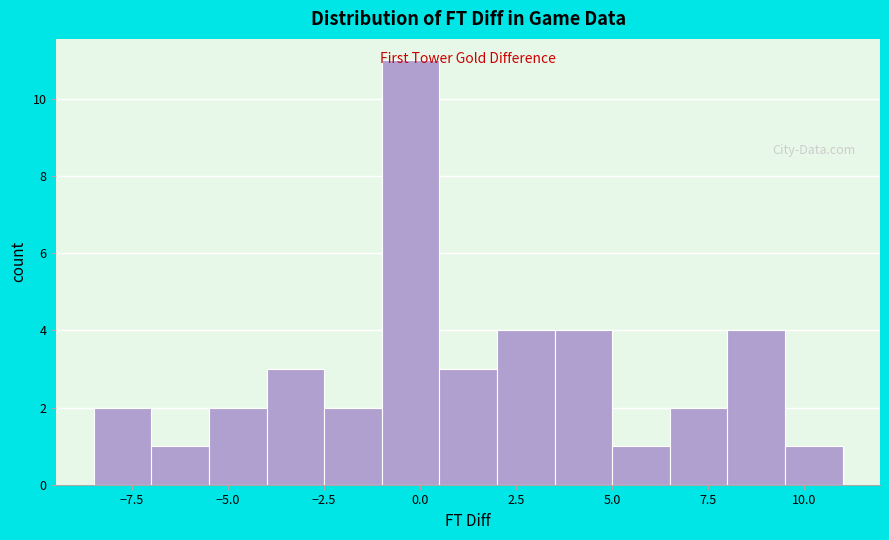

Around what value on the x-axis is the tallest bar? Give the approximate position of its centre, as read against the axis.

0.0